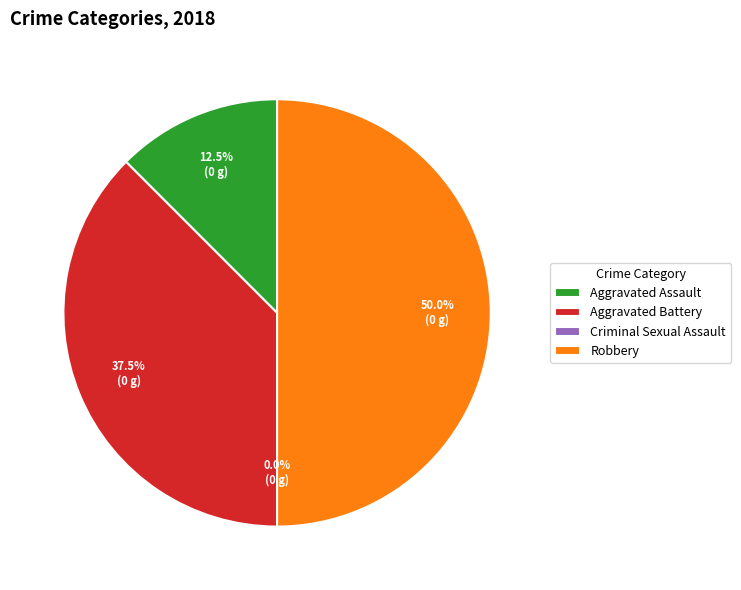

How much of the chart is everything except Aggravated Assault?

87.5%